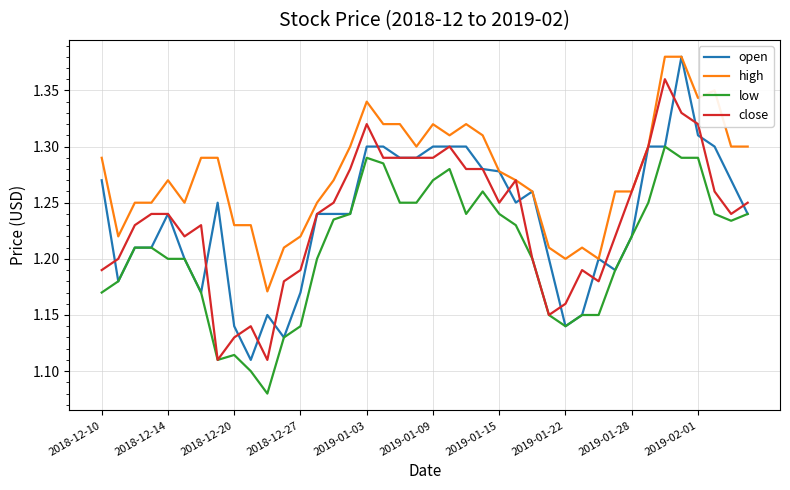

Which series has the largest range (max minus min)?

open